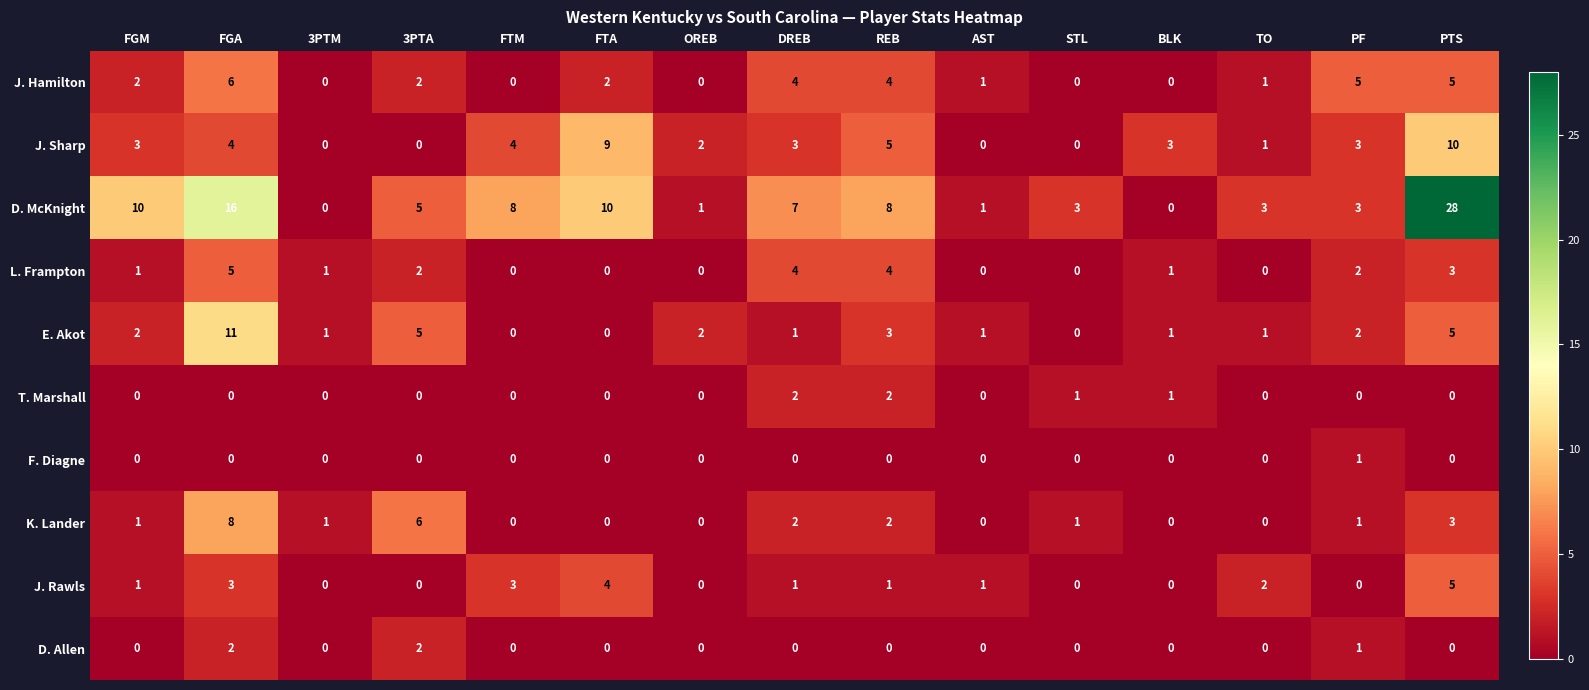

Which category has the highest value across all series?

PTS